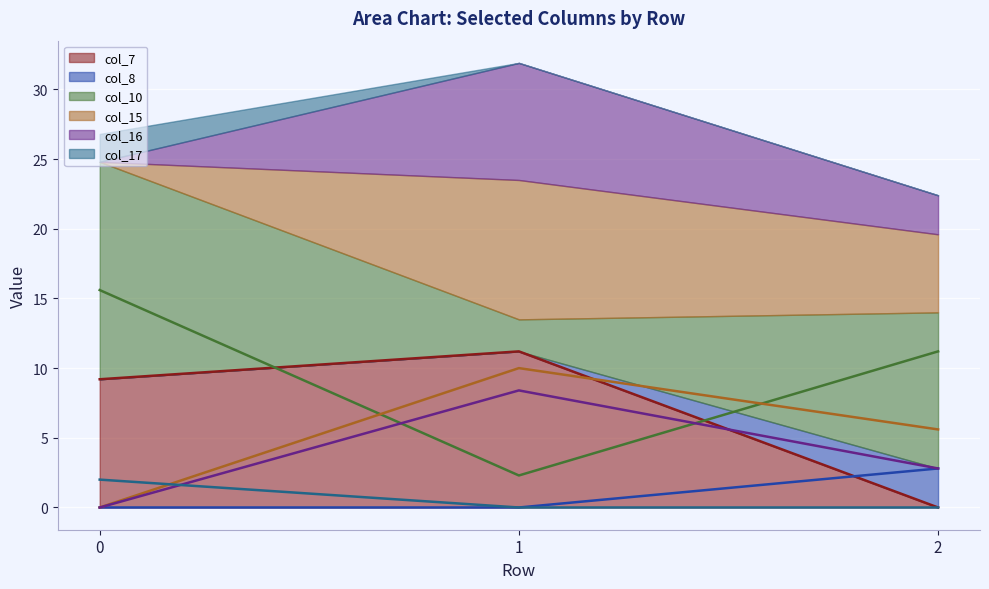

Is the value of col_15 (line) at 1 greater than the value of col_7 (line) at 1?

No